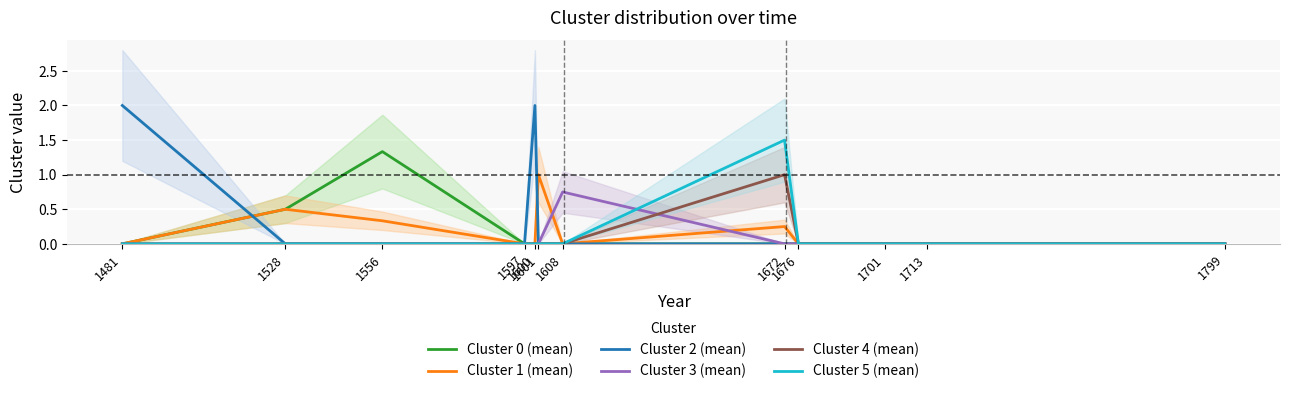

The value of Cluster 3 (mean) at 1600 is 0.4. True or false?

False